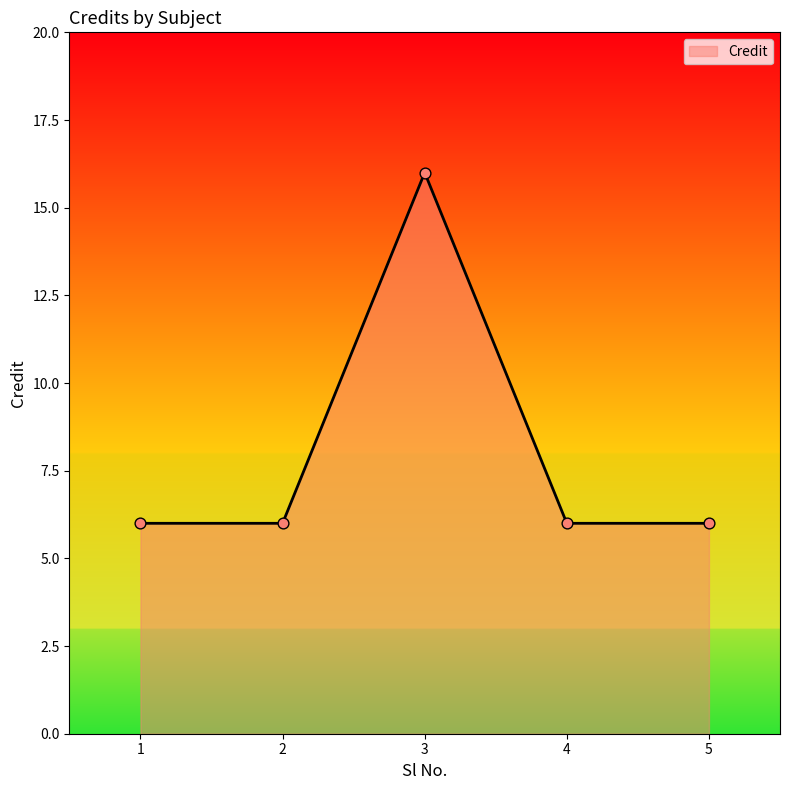

What is the change in value from 1 to 3?

+10